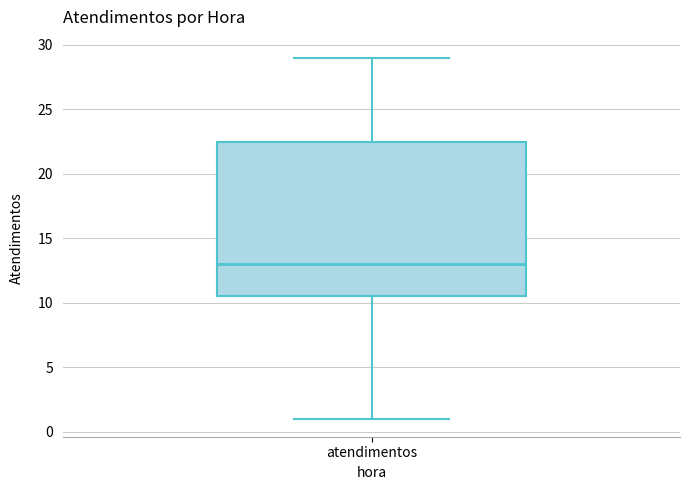

Transcribe this box plot: give where the median line is, the range the box spans, and where the two whiskers end, as read against the y-axis. The values are not printed on the chart, so give them approximately, as read against the axis.

median 13.0, box 10.5 to 22.5, whiskers 1.0 to 29.0